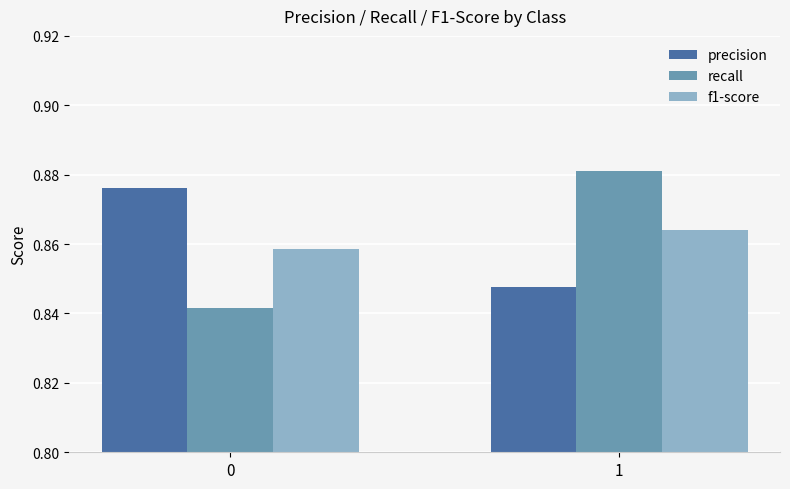

What is the sum of the precision values at 0 and 1?

1.7